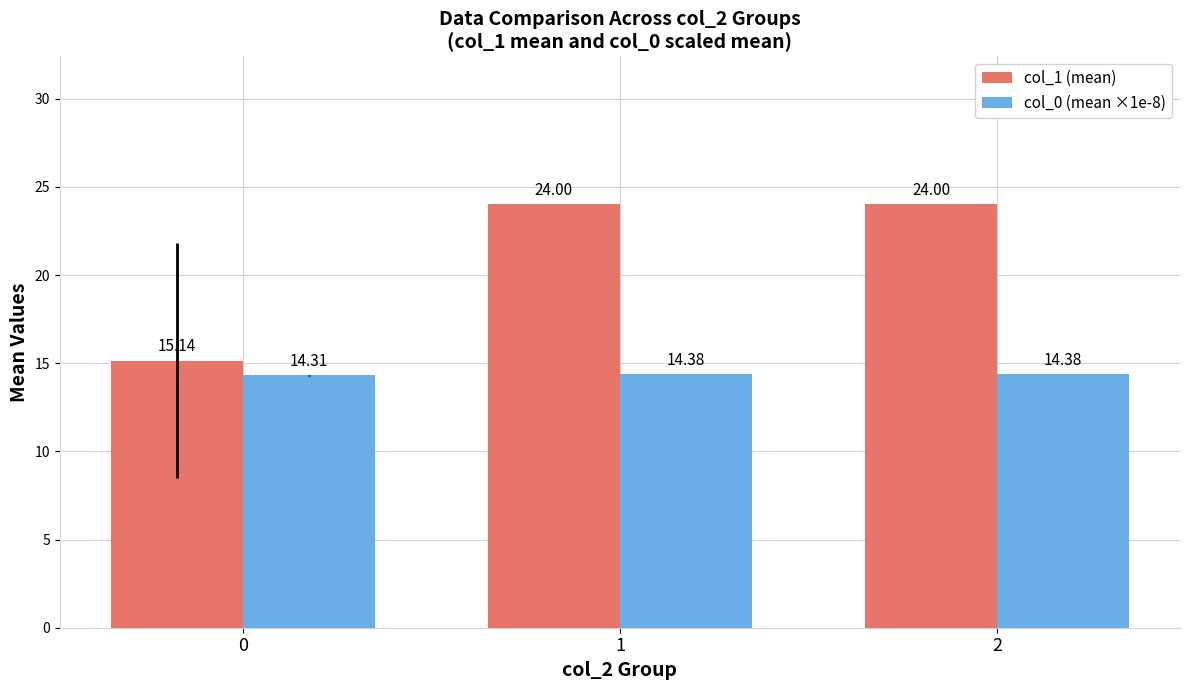

How many distinct data groups are displayed?

2